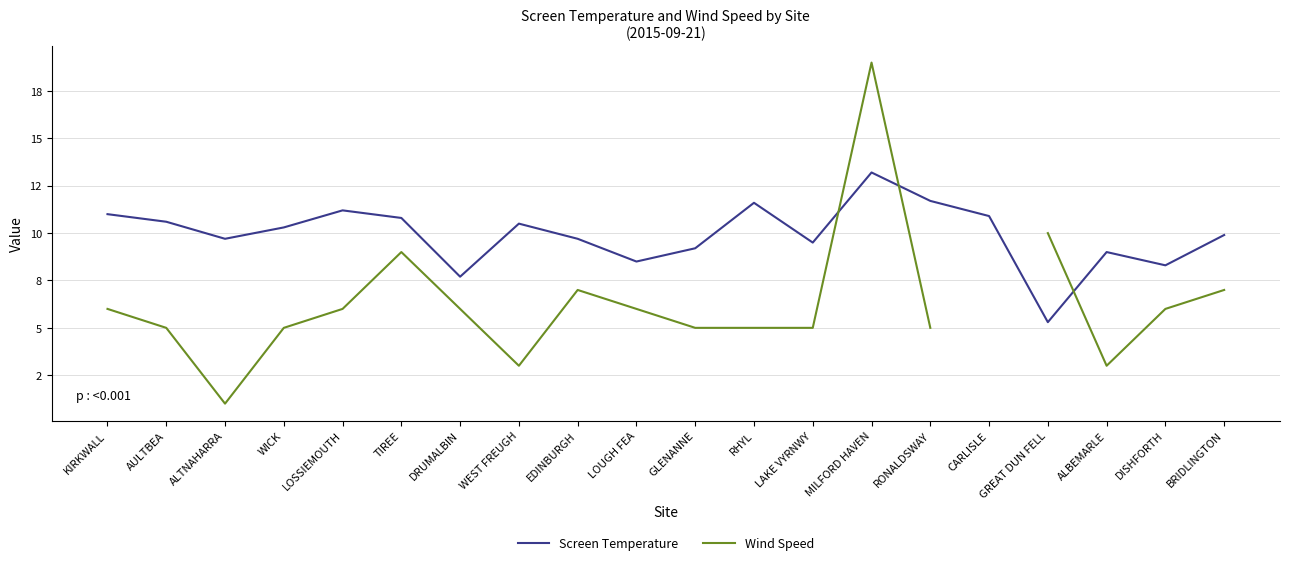

Does the chart display data point markers on the line(s)?

No